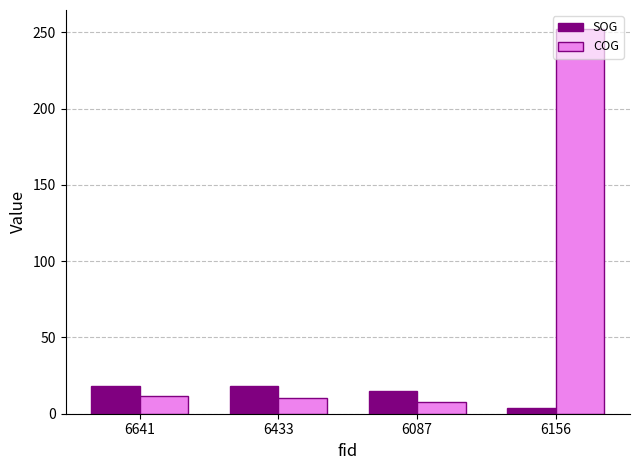

Is the value of COG at 6156 greater than the value of SOG at 6156?

Yes